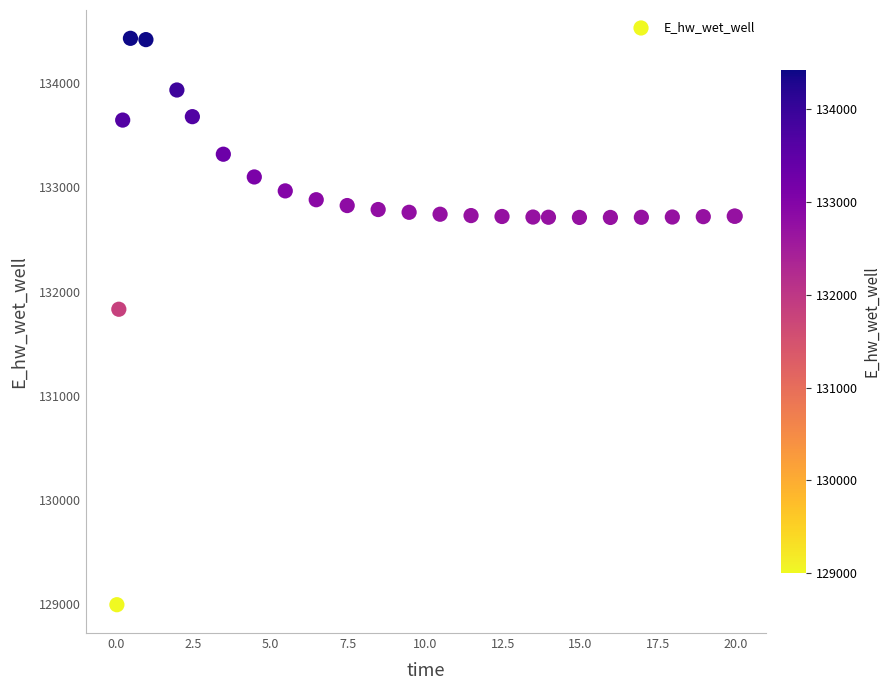

What Y value in the scatter plot is closest to 131712?

131830.3